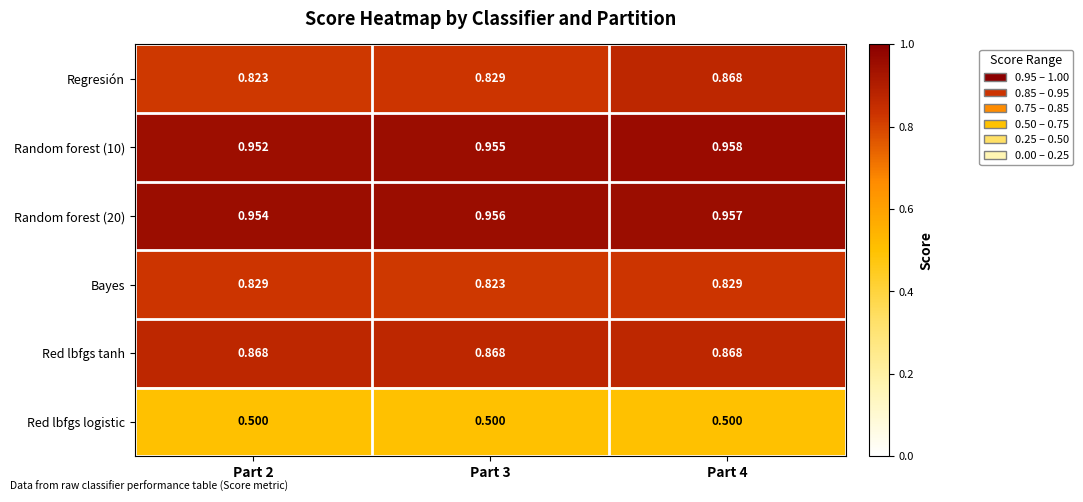

At how many categories does at least one series exceed 0?

3